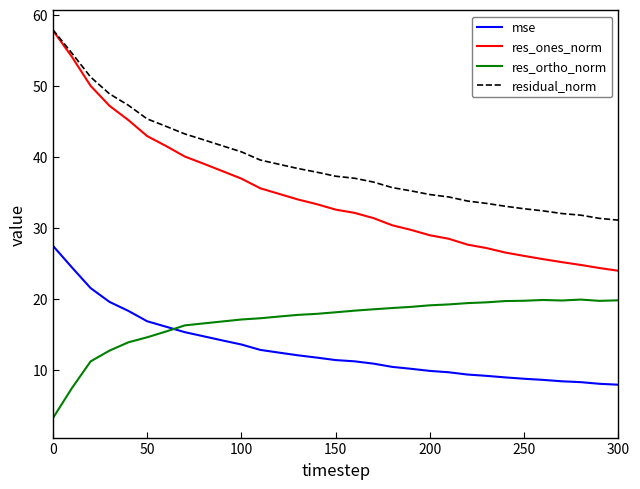

Which series has the widest spread of values?

res_ones_norm